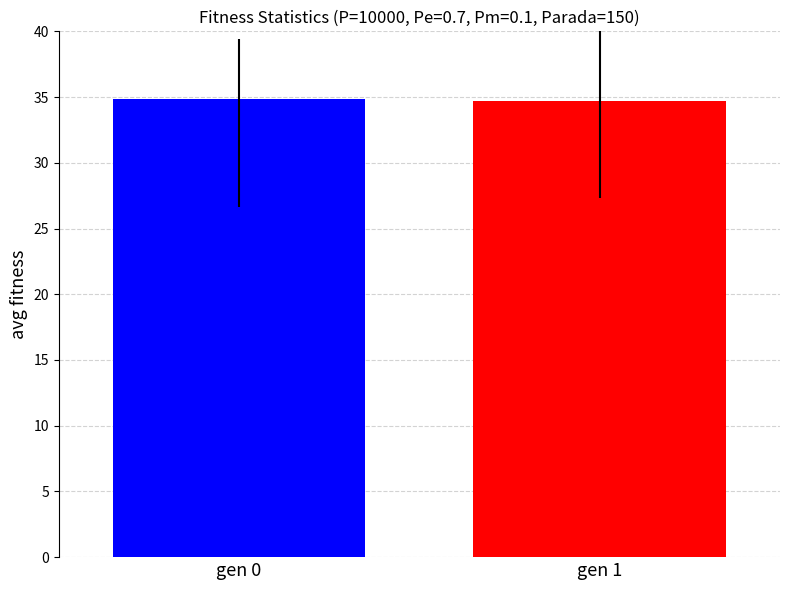

What is the smallest value displayed?

34.7